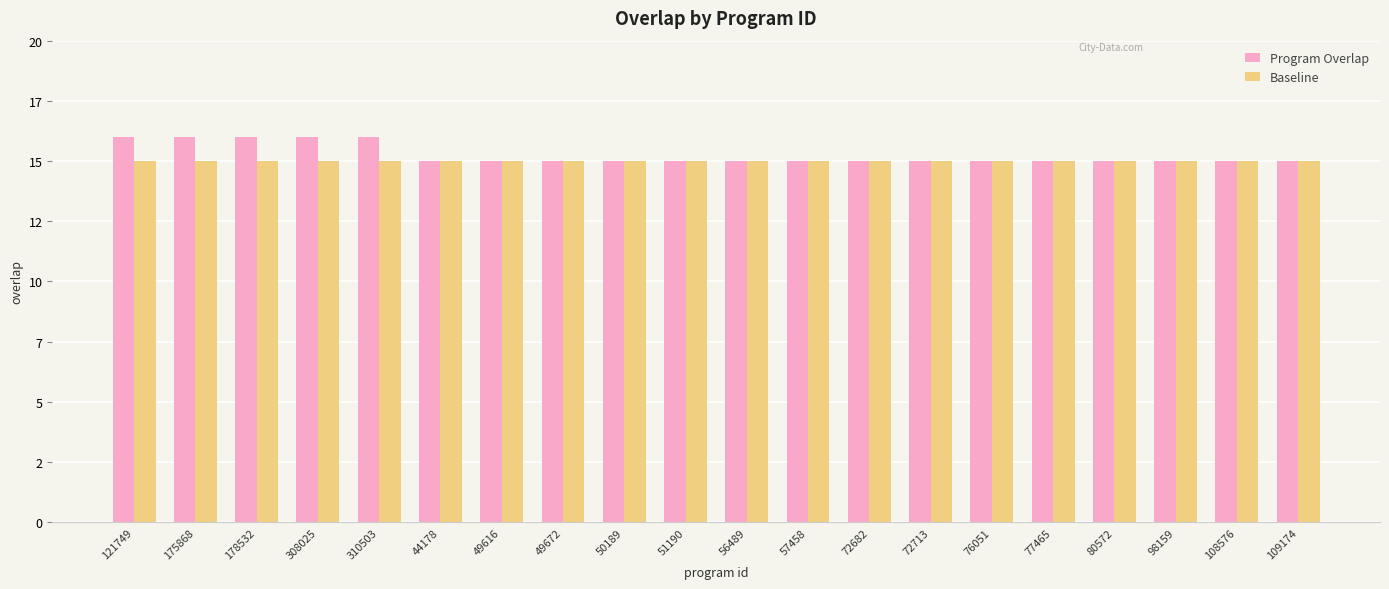

Which category has the highest value in the Baseline series?

121749